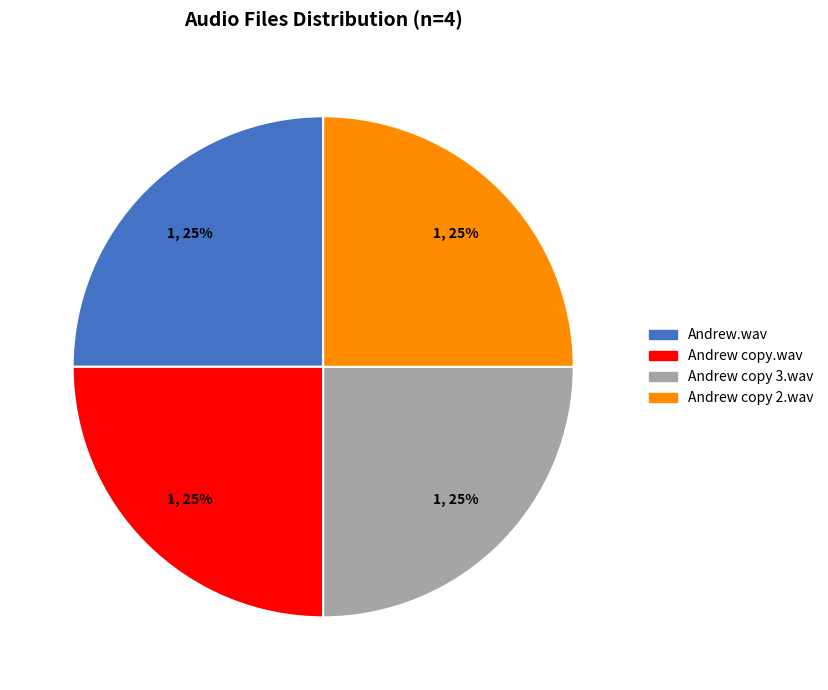

To the nearest percent, what is the average slice percentage?

25%